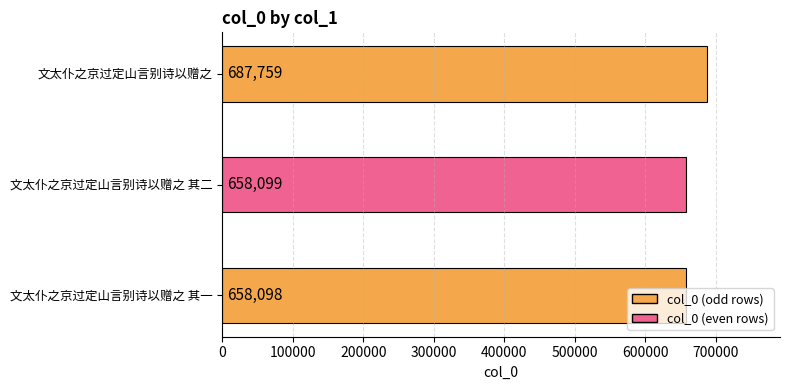

What is the change in value from 文太仆之京过定山言别诗以赠之 其一 to 文太仆之京过定山言别诗以赠之 其二?

+1